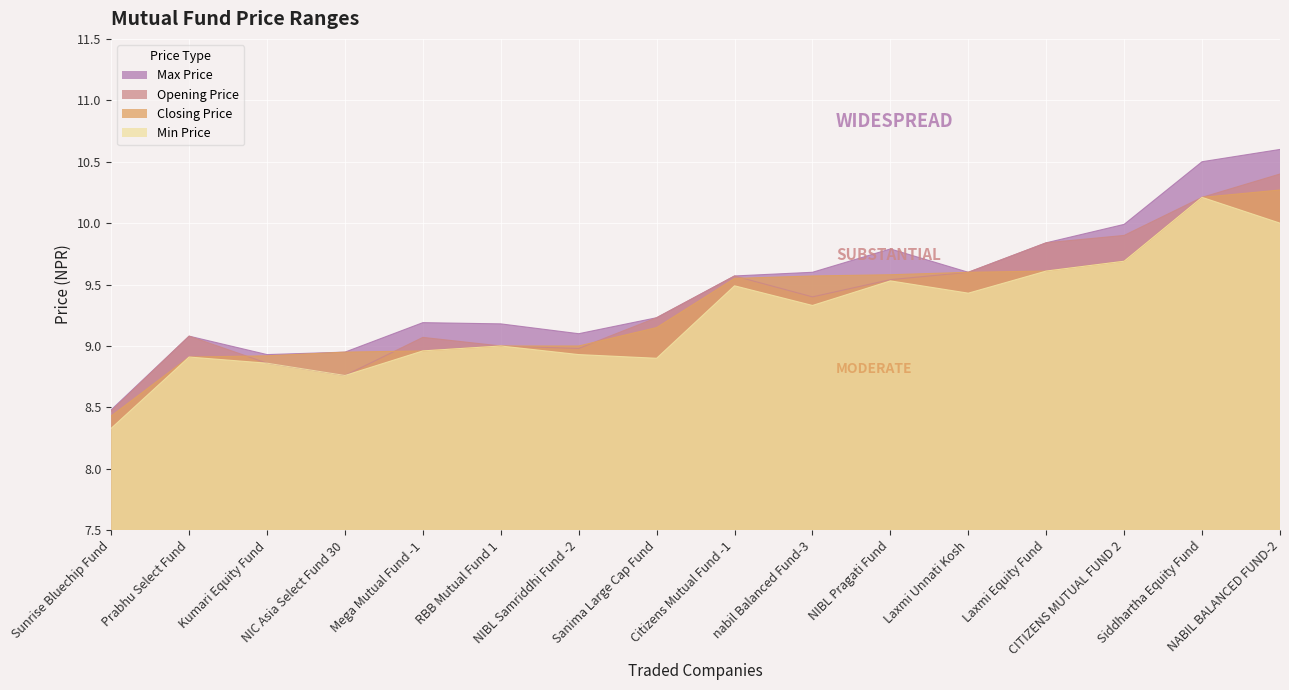

List the labels in order of Max Price value, largest first.

NABIL BALANCED FUND-2, Siddhartha Equity Fund, CITIZENS MUTUAL FUND 2, Laxmi Equity Fund, NIBL Pragati Fund, nabil Balanced Fund-3, Laxmi Unnati Kosh, Citizens Mutual Fund -1, Sanima Large Cap Fund, Mega Mutual Fund -1, RBB Mutual Fund 1, NIBL Samriddhi Fund -2, Prabhu Select Fund, NIC Asia Select Fund 30, Kumari Equity Fund, Sunrise Bluechip Fund